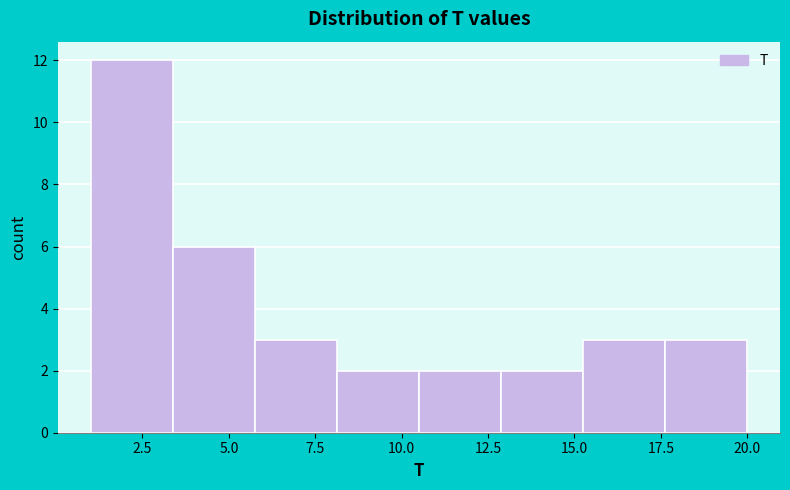

Which range on the x-axis has the tallest bar?

1.0 to 3.5